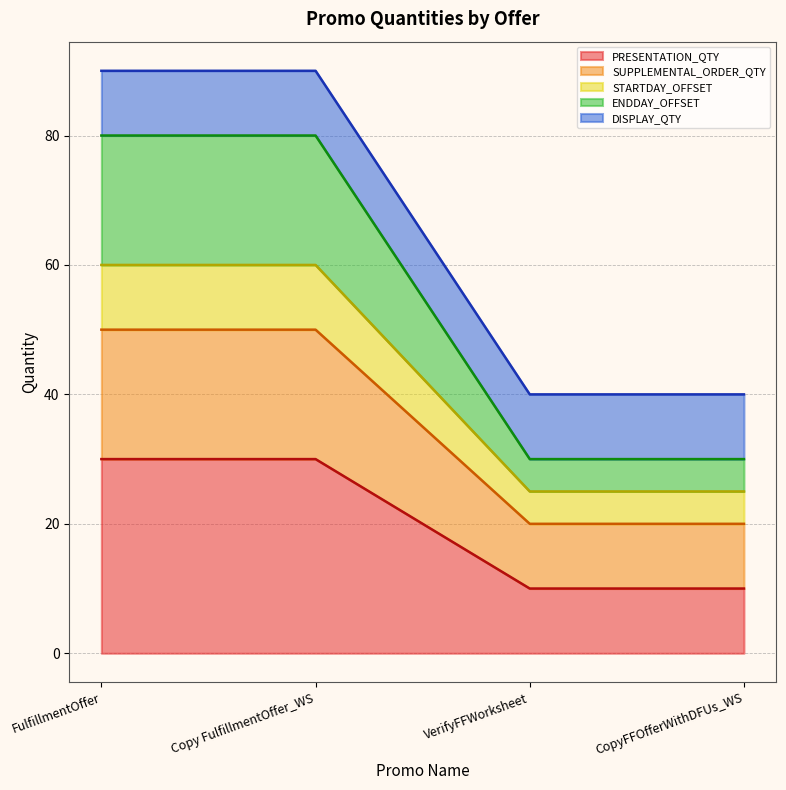

At which label does SUPPLEMENTAL_ORDER_QTY reach its peak?

FulfillmentOffer